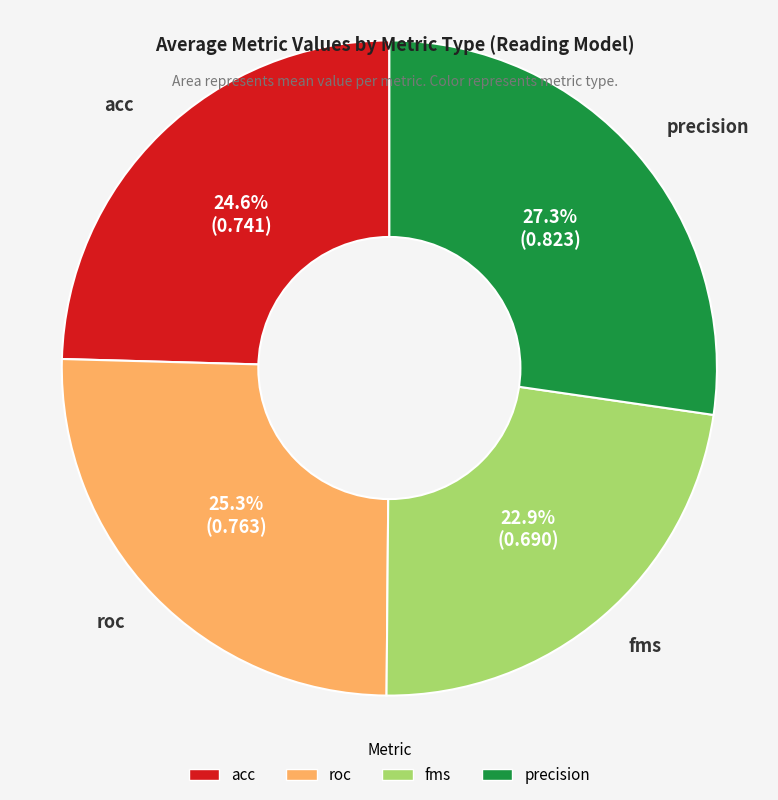

What percentage is the precision slice, to the nearest percent?

27%